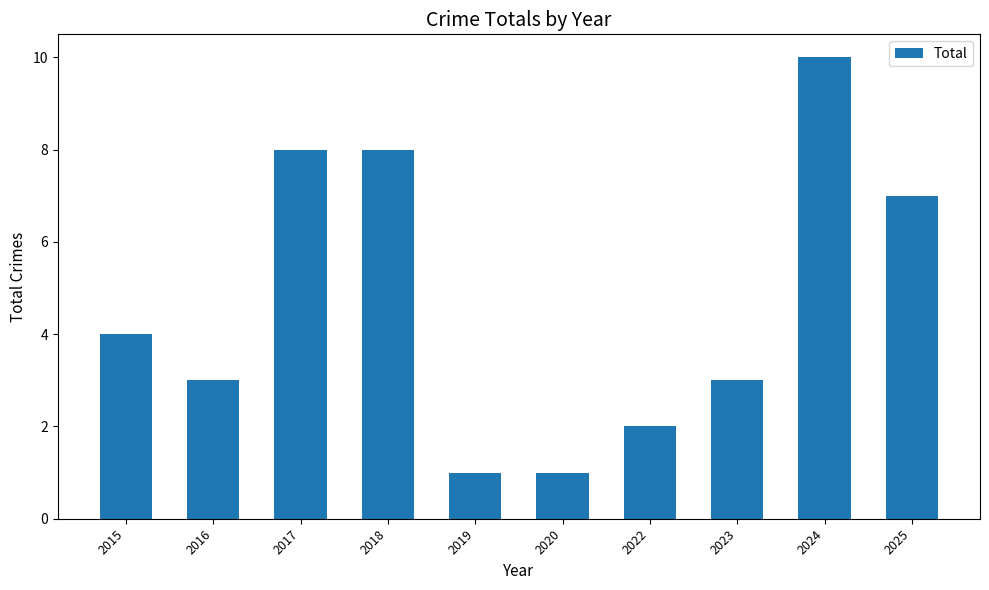

What is the value of the 1st bar from the left?

4